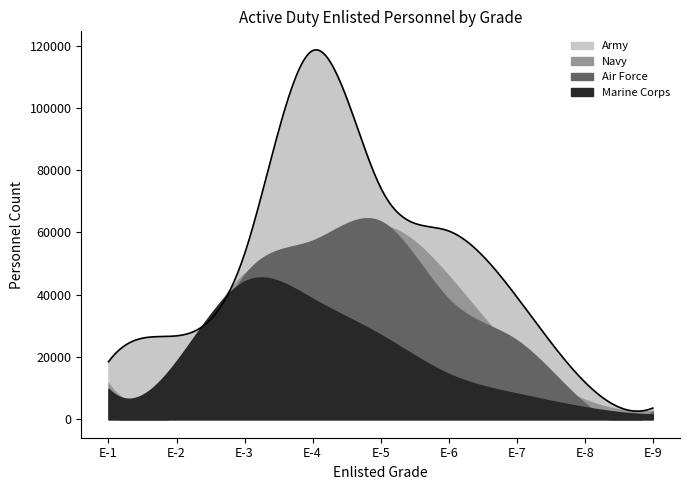

Is it true that Navy equals 6299 at E-8?

True